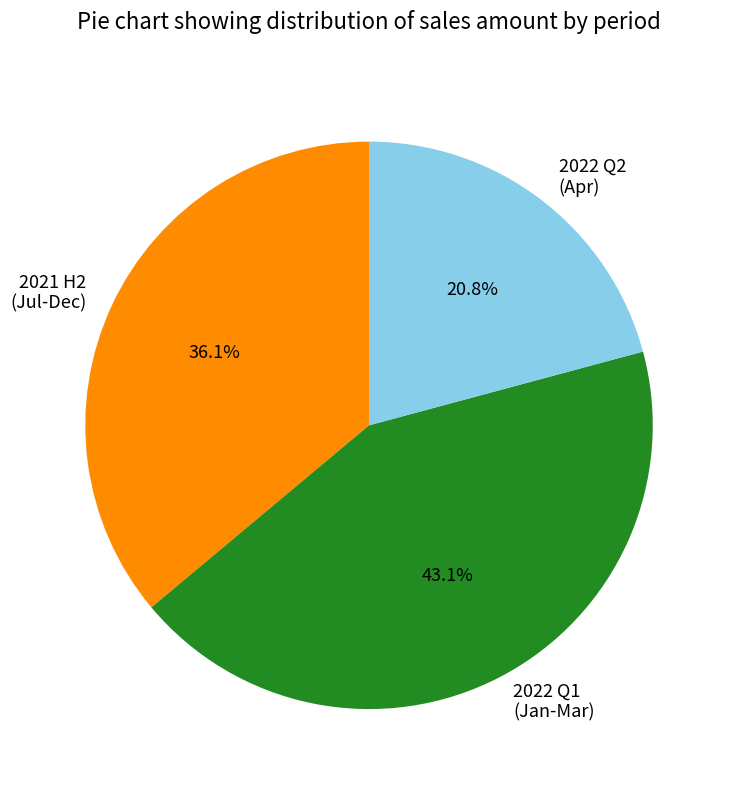

What portion of the pie excludes 2022 Q1 (Jan-Mar)?

56.9%